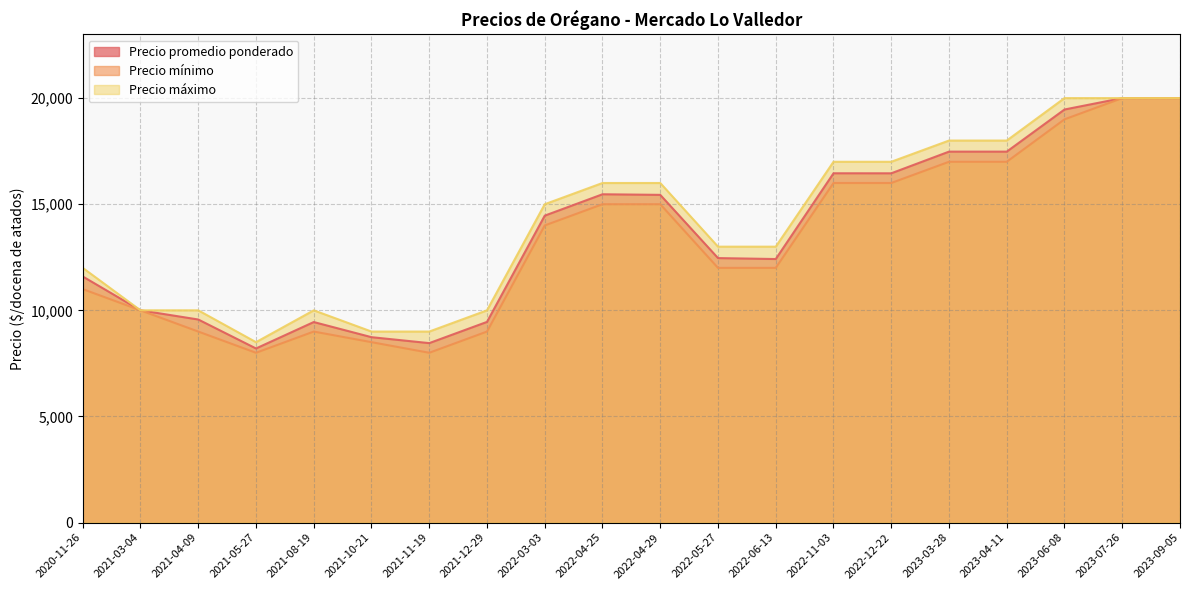

At how many categories does at least one series exceed 9417?

17